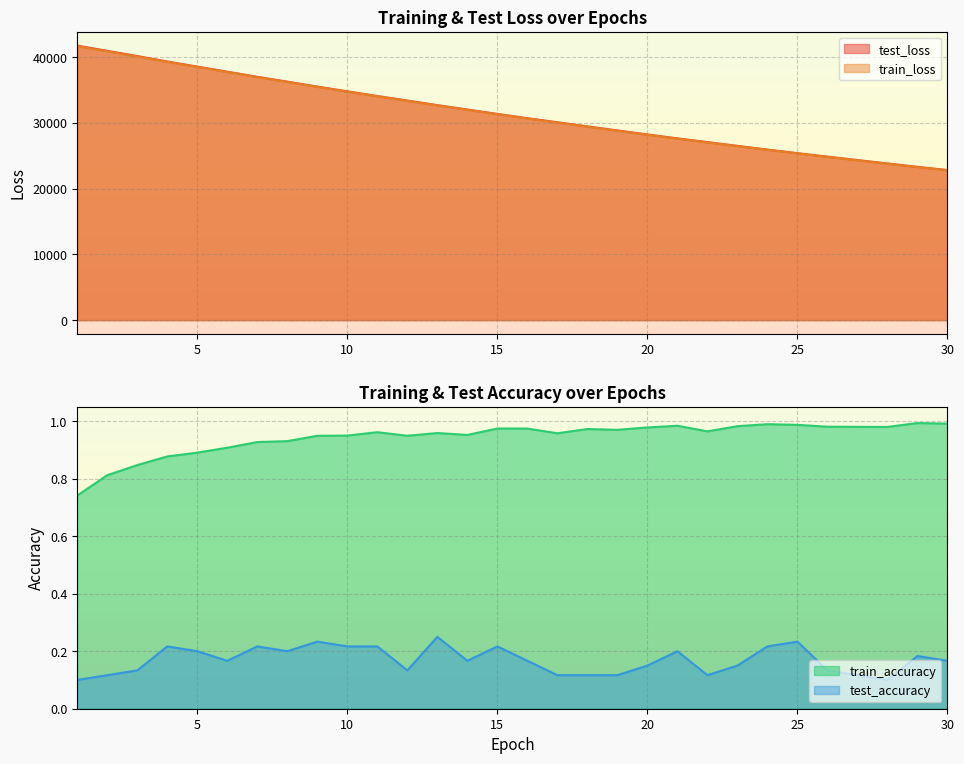

How many data points in test_loss are above 31381?

15